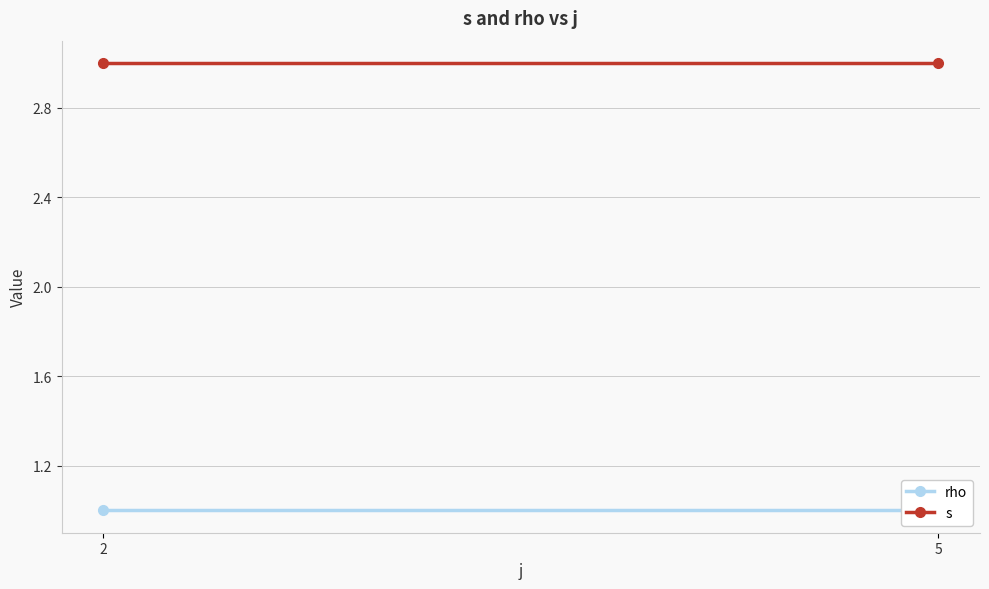

True or false: rho has a value of 1 at 5.

True